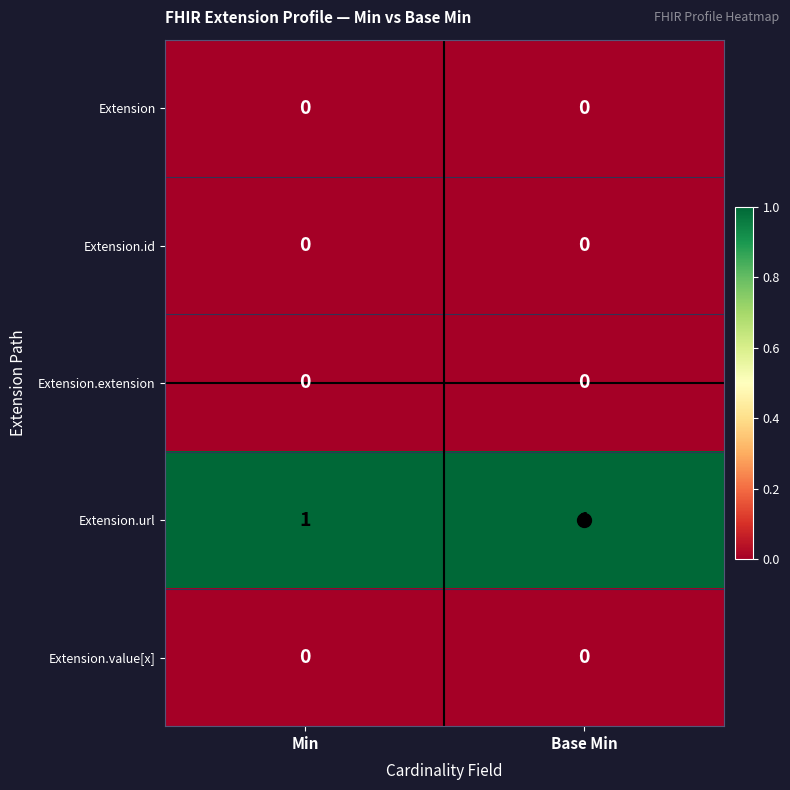

At how many categories does at least one series exceed 0?

2